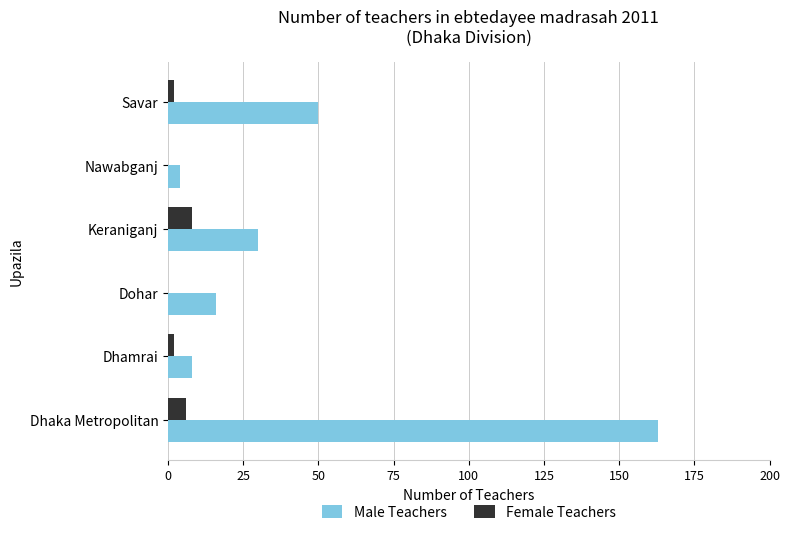

What is the highest value of the Male Teachers series?

163